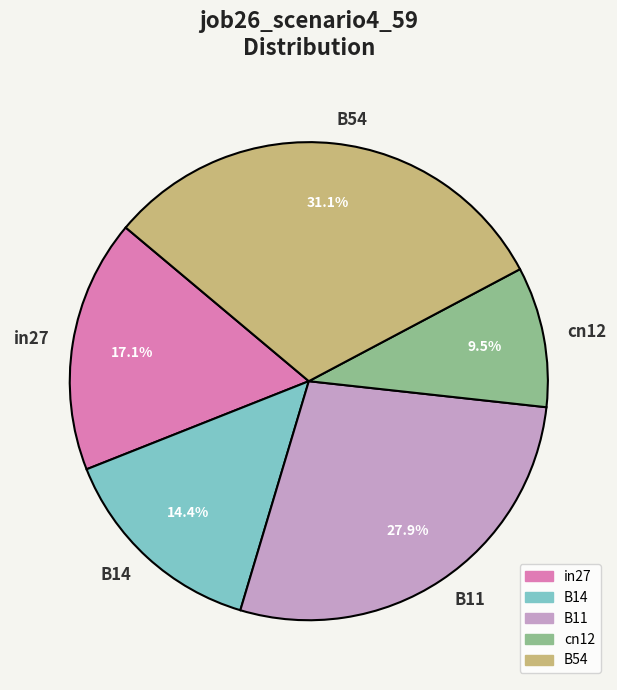

Which category has the smallest portion of the pie?

cn12